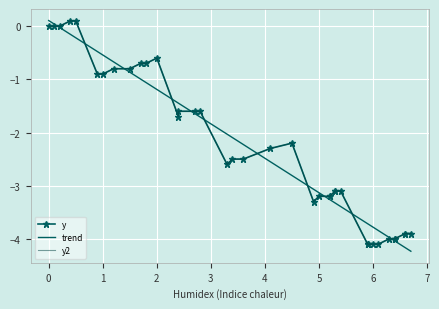

What is the difference between the maximum and second lowest values?

4.2